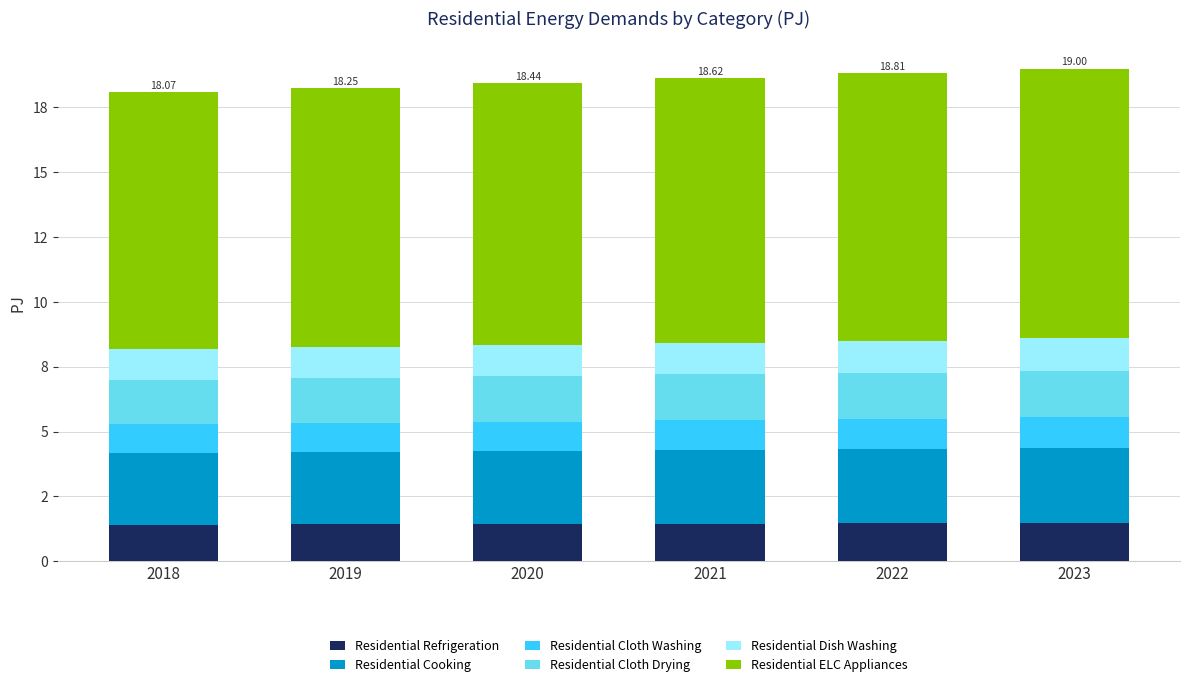

What are all the series names shown in the legend?

Residential Refrigeration, Residential Cooking, Residential Cloth Washing, Residential Cloth Drying, Residential Dish Washing, Residential ELC Appliances